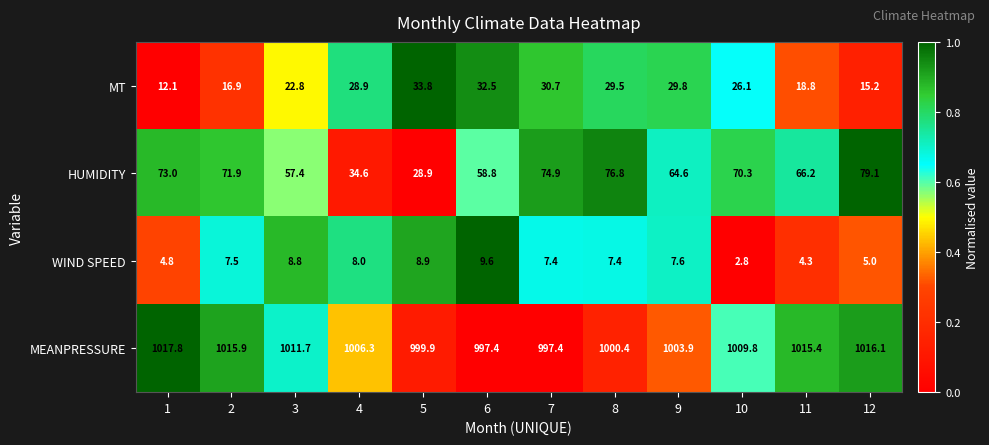

Read the HUMIDITY value at 2.

71.9